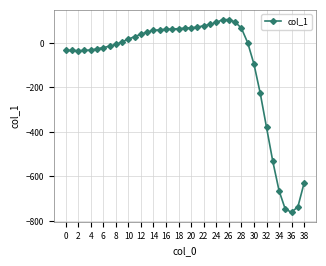

True or false: the data has more than 0 interior local peaks.

True